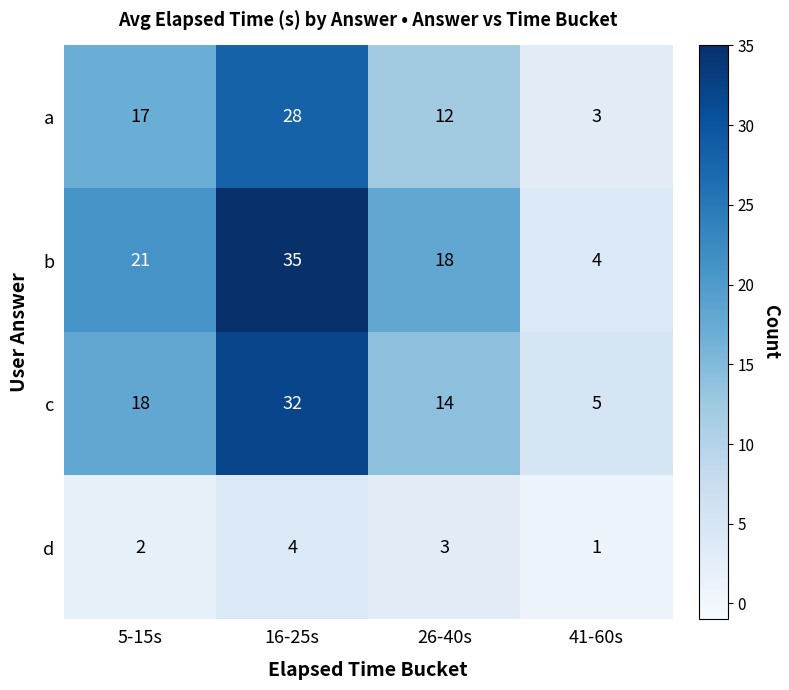

Which series has the largest range (max minus min)?

b